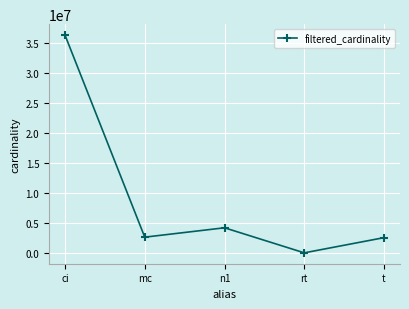

What is the change in value from ci to t?

-33716032